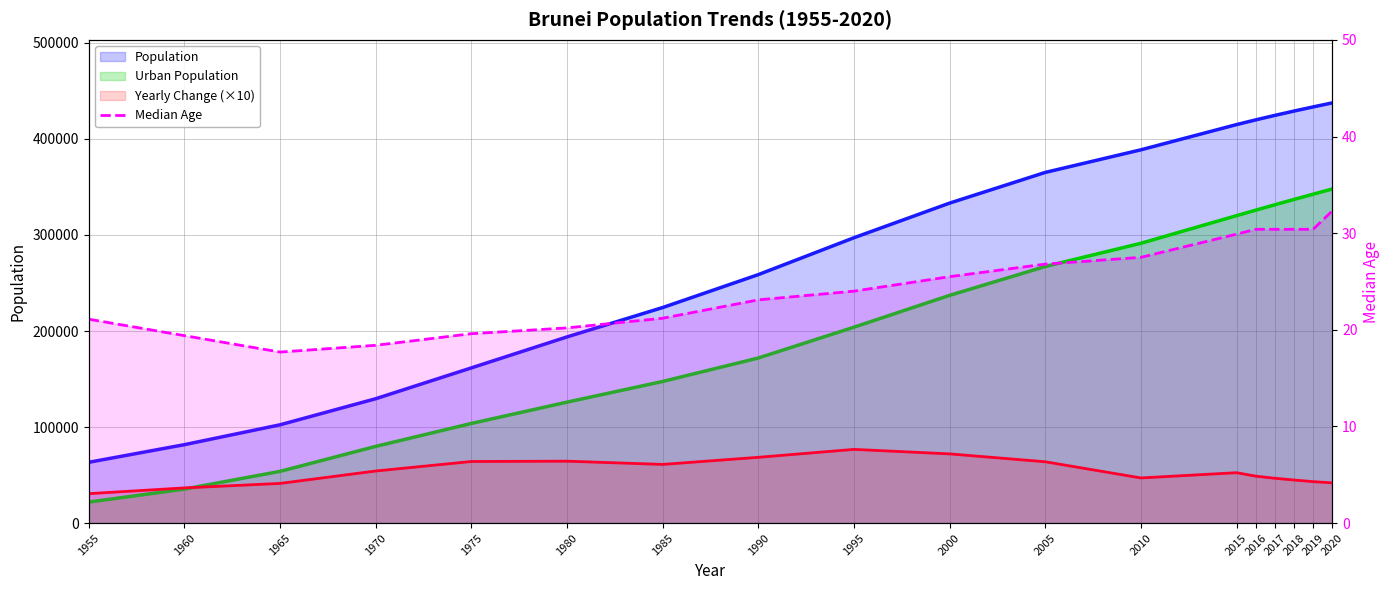

How many values in the Urban Population series are below 237146?

9